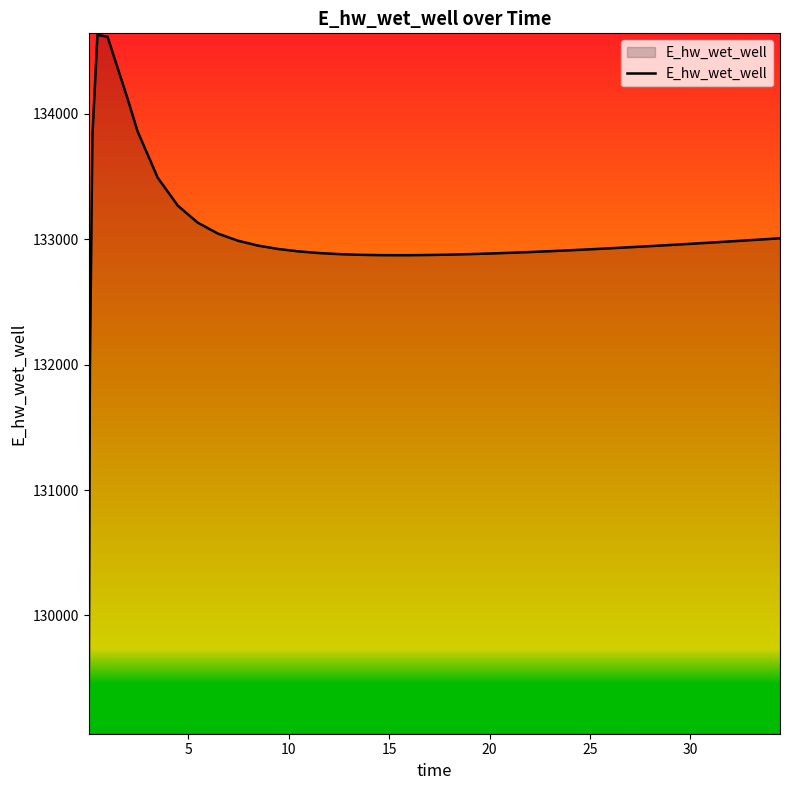

What is the difference between the maximum and minimum values?

5557.6